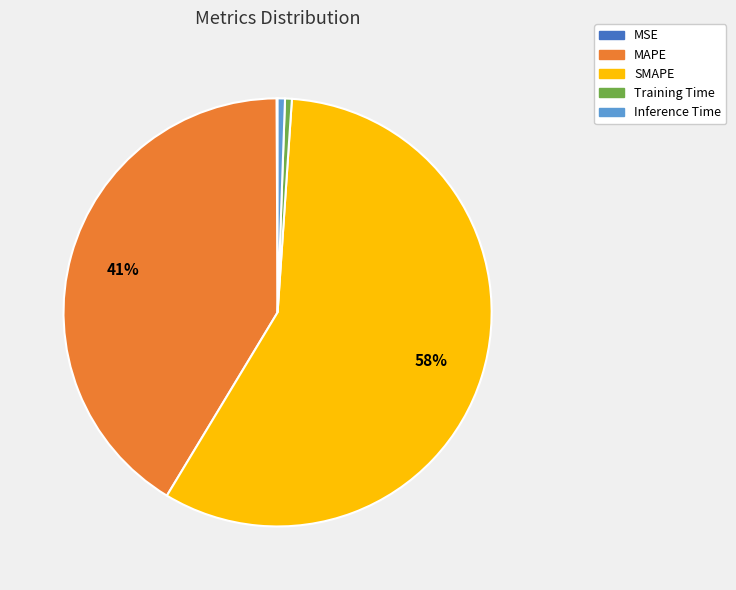

To the nearest percent, what portion does MAPE represent?

41%